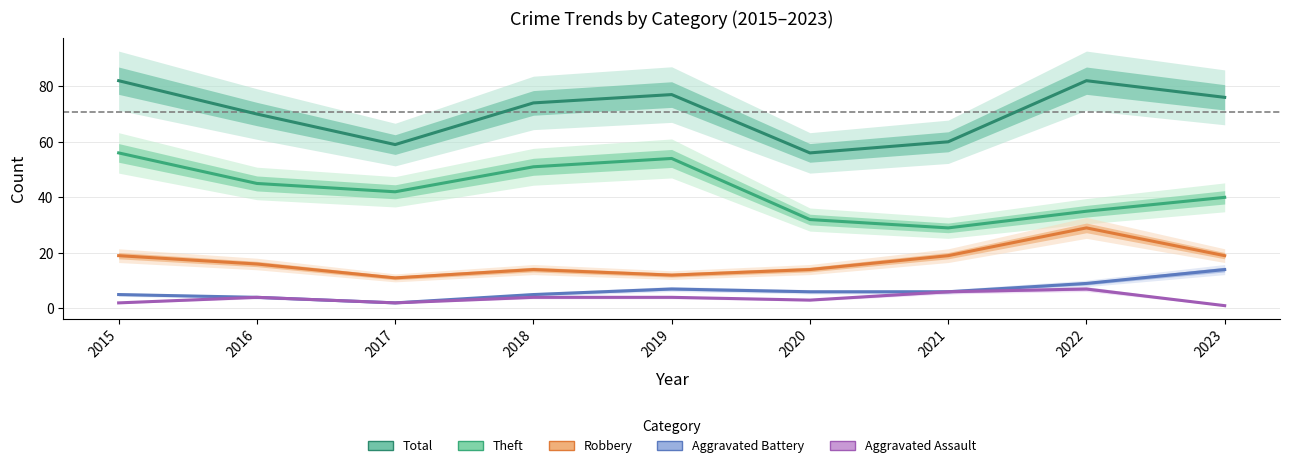

How many lines are shown in the chart?

5